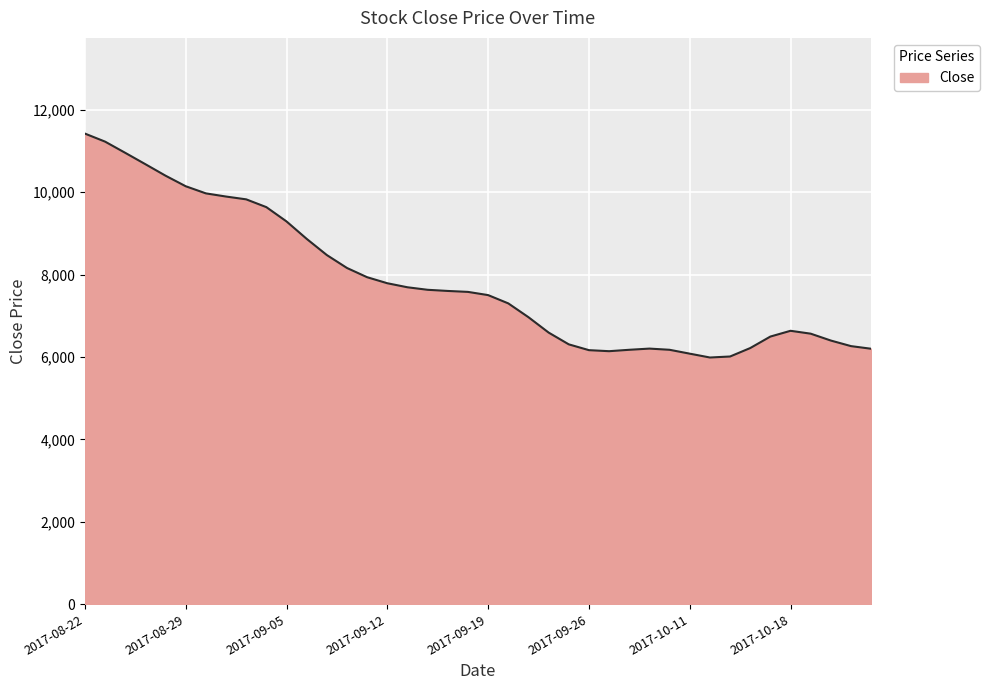

Does the chart display data point markers on the line(s)?

No